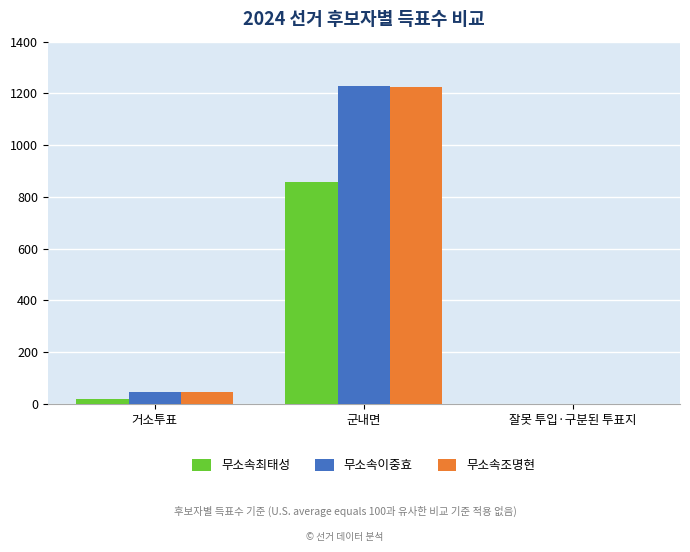

True or false: 무소속이중효 has a value of 794 at 군내면.

False